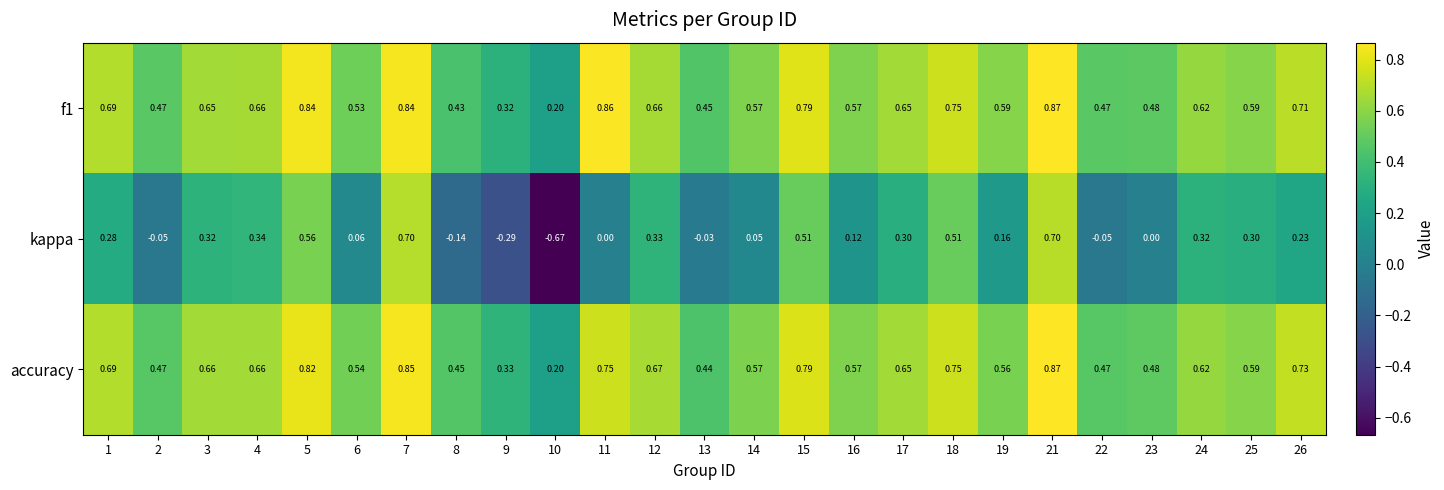

Which series has the largest range (max minus min)?

kappa